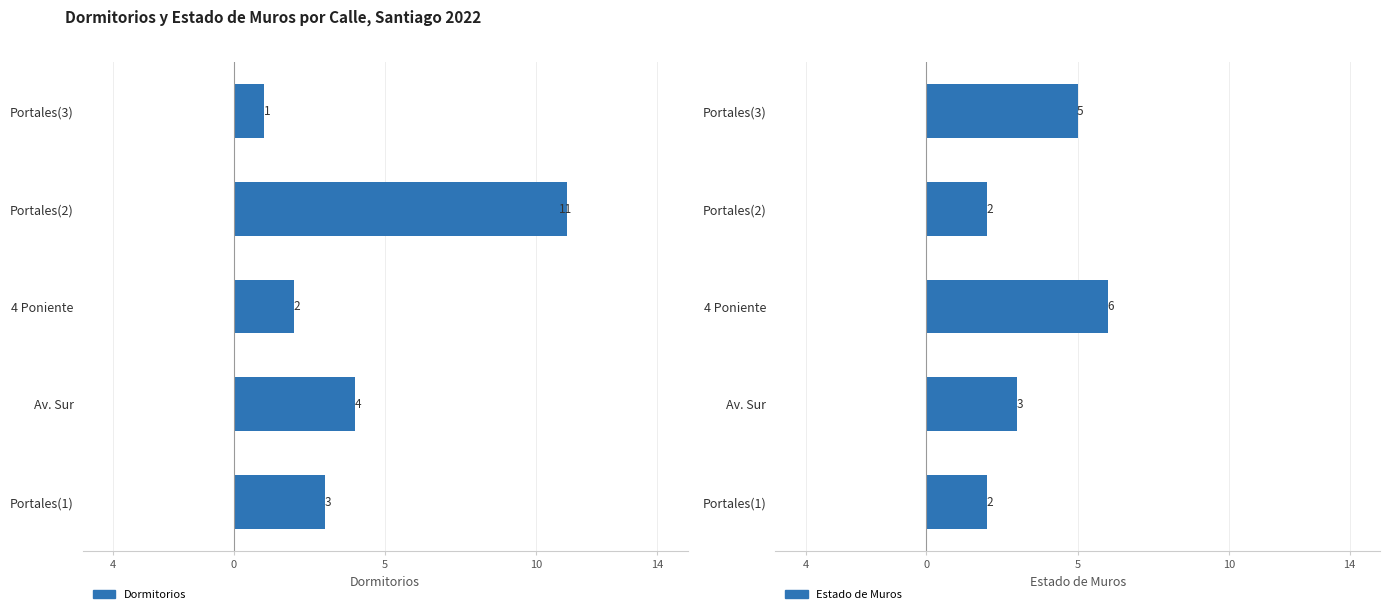

Which series changed the most between Portales(1) and Av. Sur?

Dormitorios